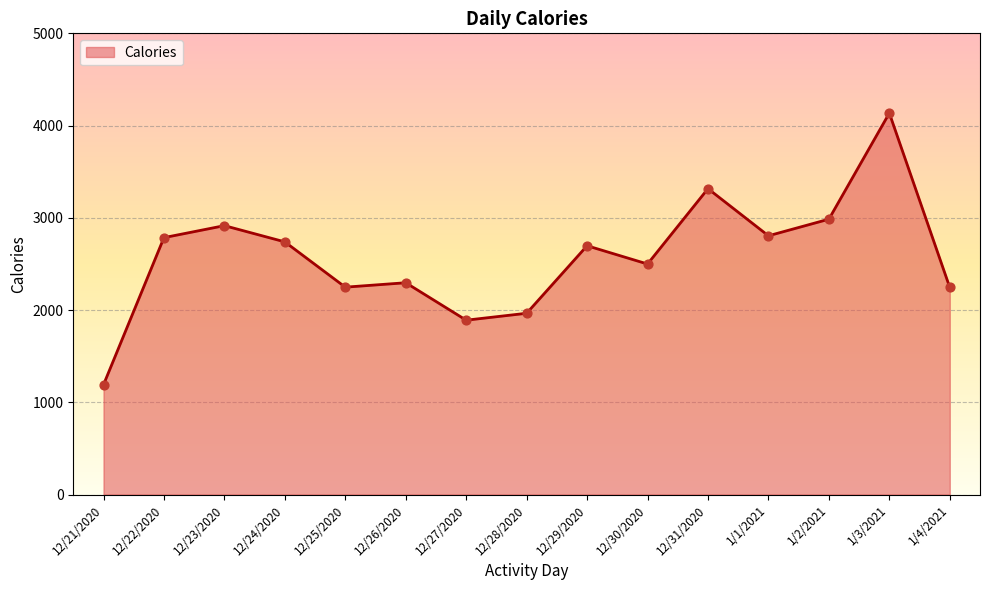

What is the ratio of the value at 12/21/2020 to the value at 12/31/2020?

0.4